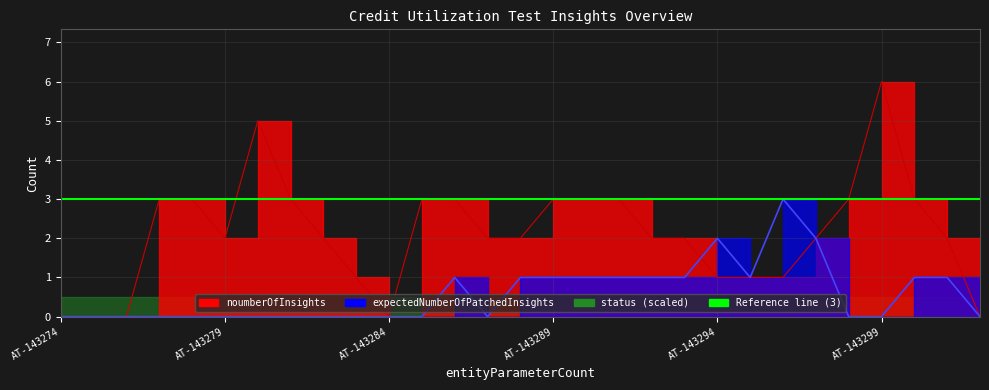

The noumberOfInsights series shows 2 at 1. True or false?

False